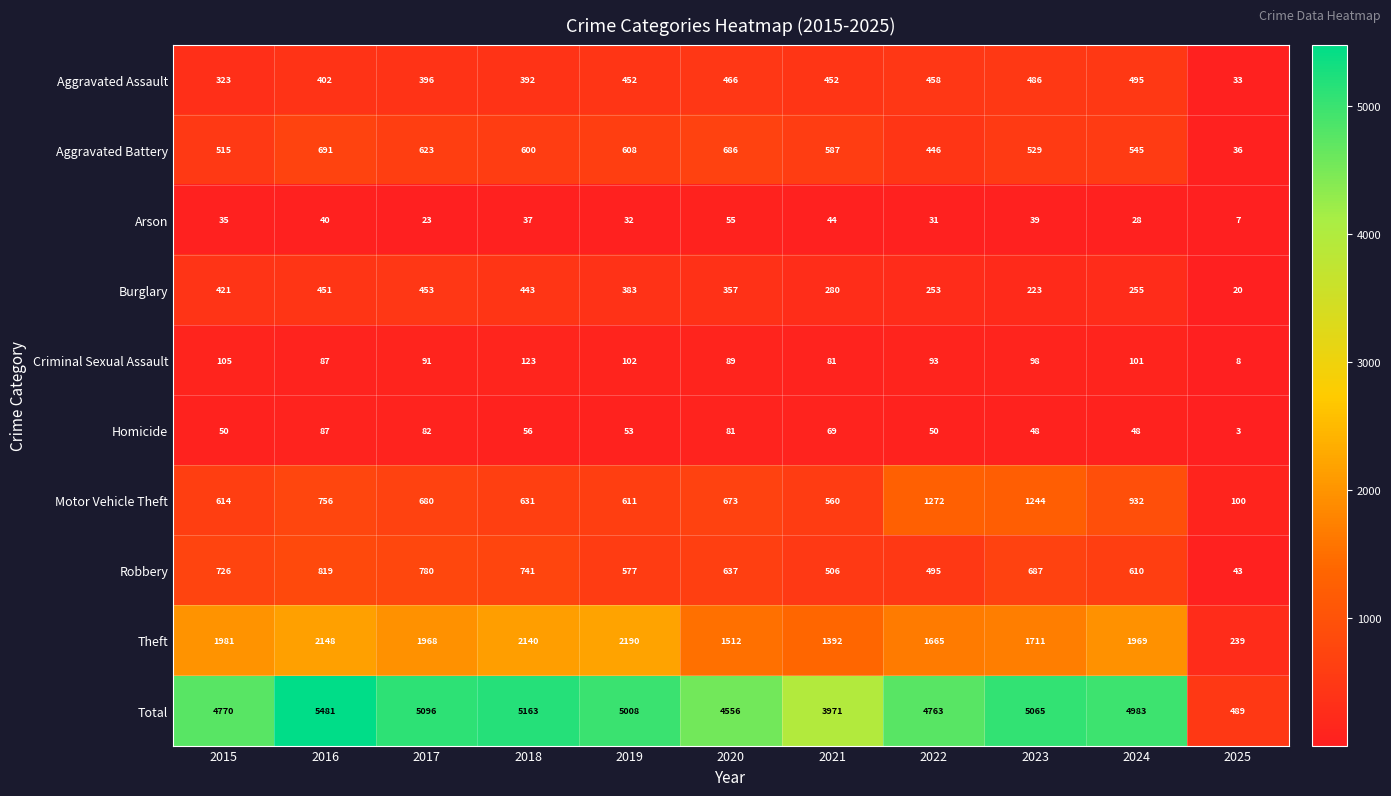

How many distinct data groups are displayed?

10